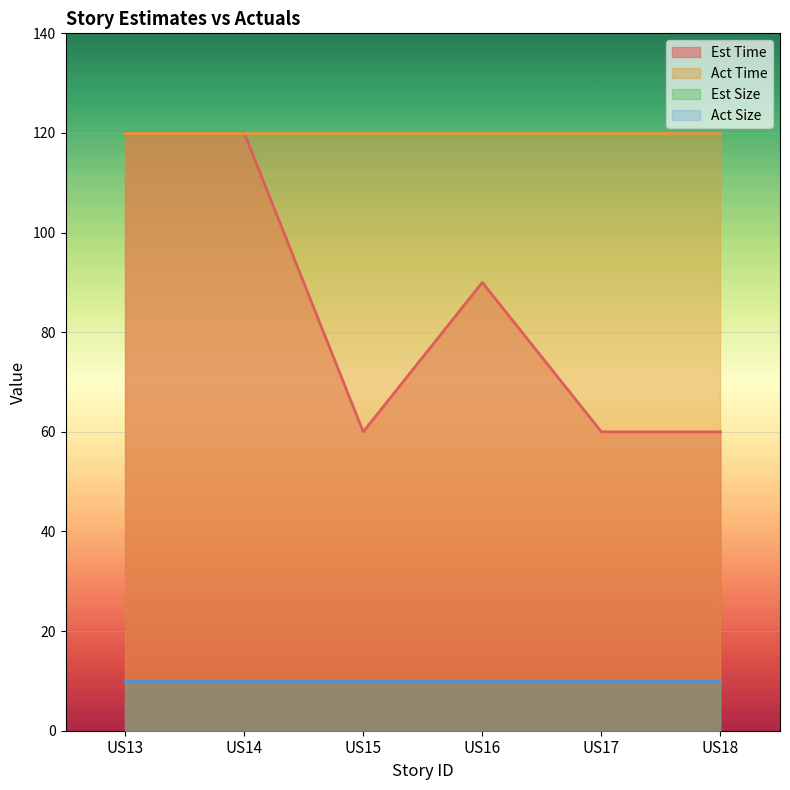

How many lines are shown in the chart?

4